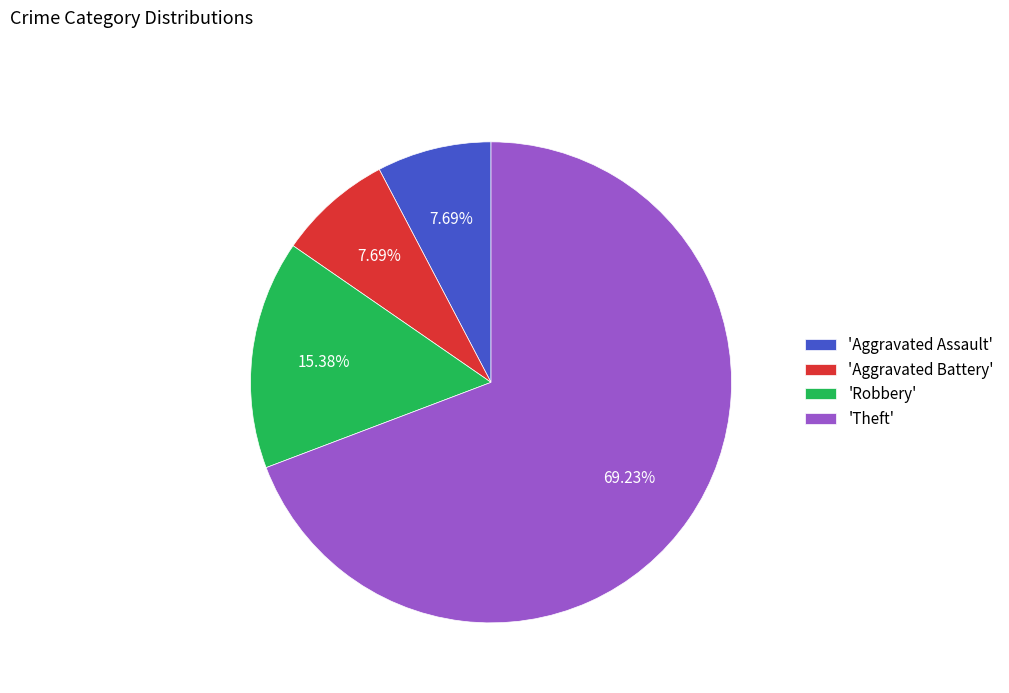

Which category has the biggest portion of the pie?

'Theft'